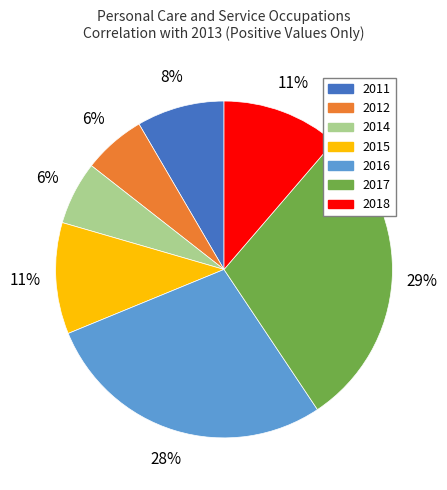

What is the largest slice in the pie chart?

2017